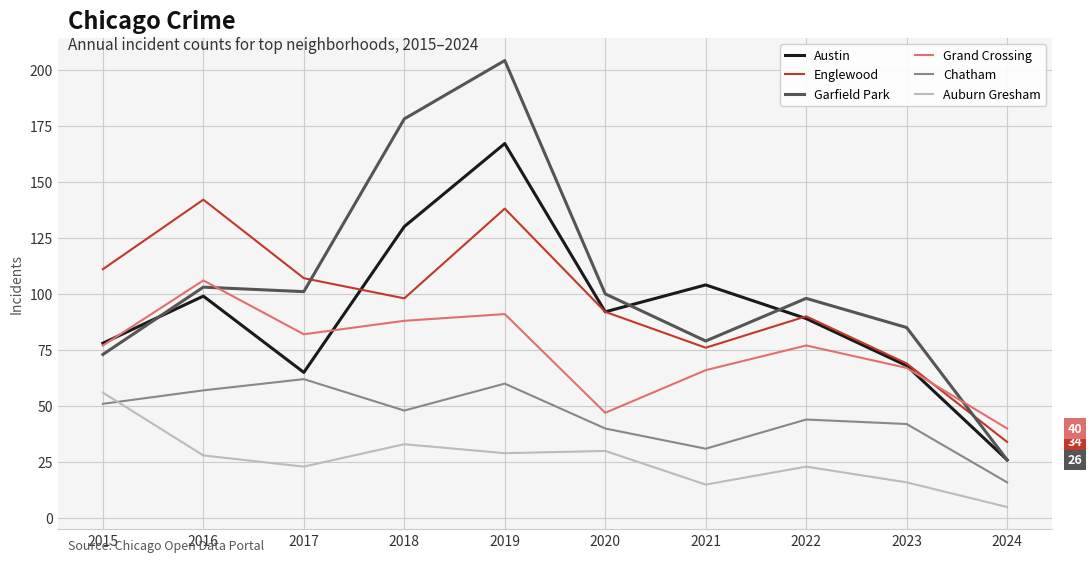

What is the difference between the highest and lowest values at 2020?

70